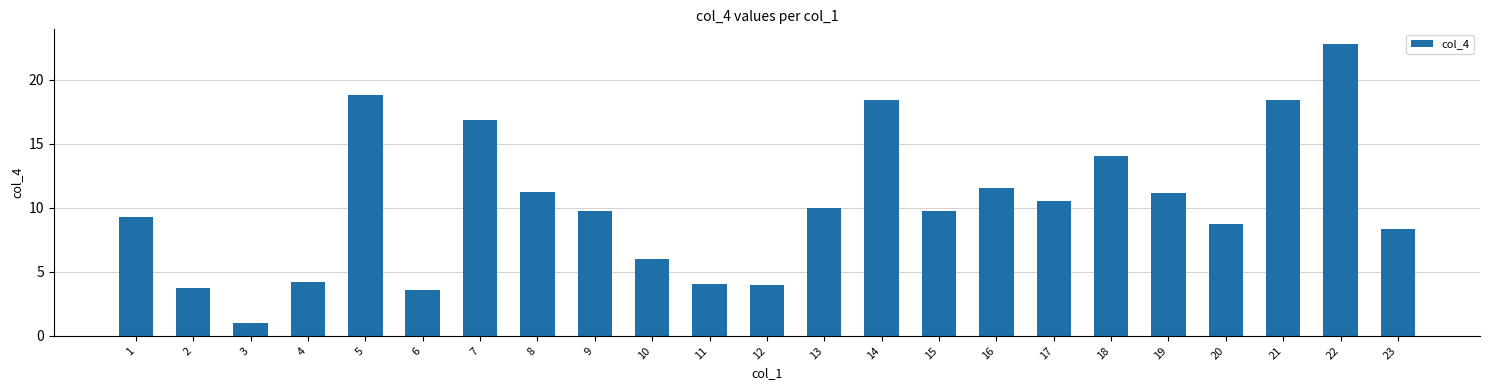

Between 6 and 19, which is larger?

19